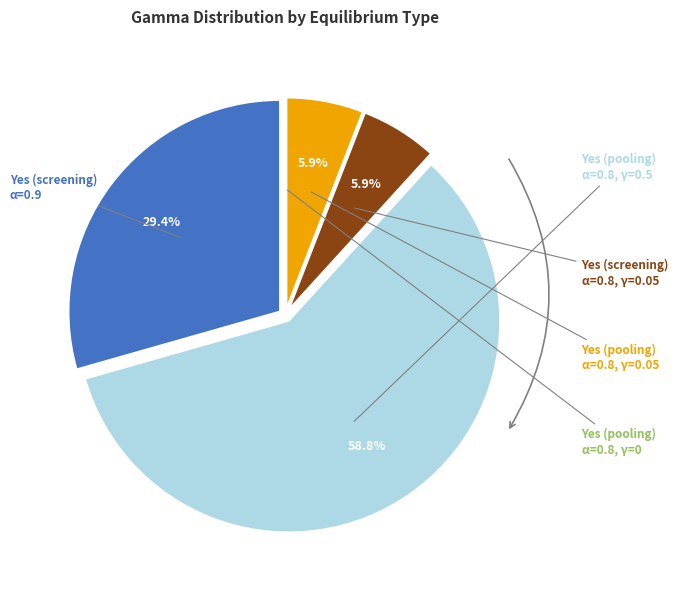

Is there any slice that represents more than half of the pie?

Yes